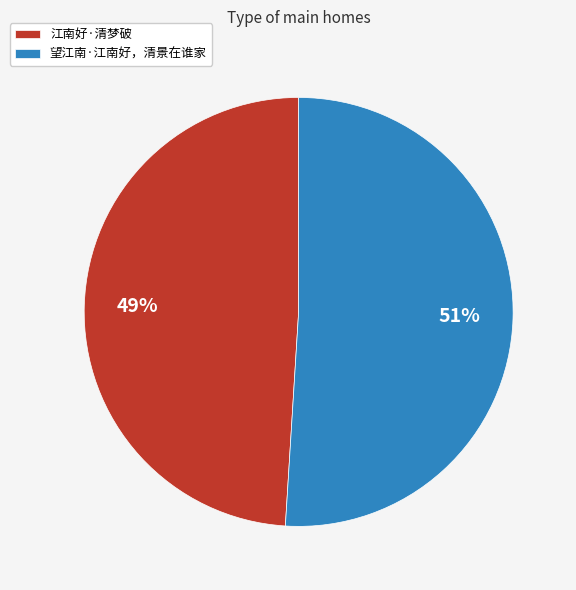

Rank the categories by value from highest to lowest.

望江南·江南好，清景在谁家, 江南好·清梦破